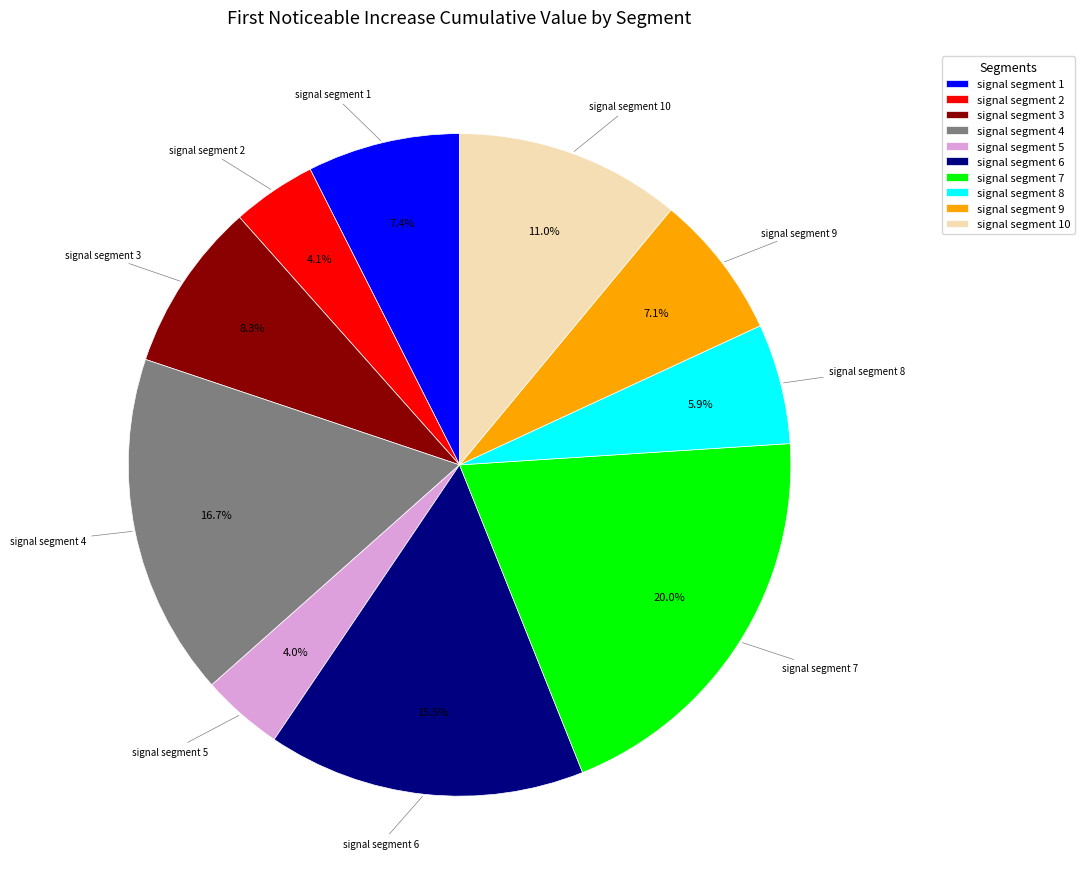

To the nearest percent, what portion does signal segment 7 represent?

20%